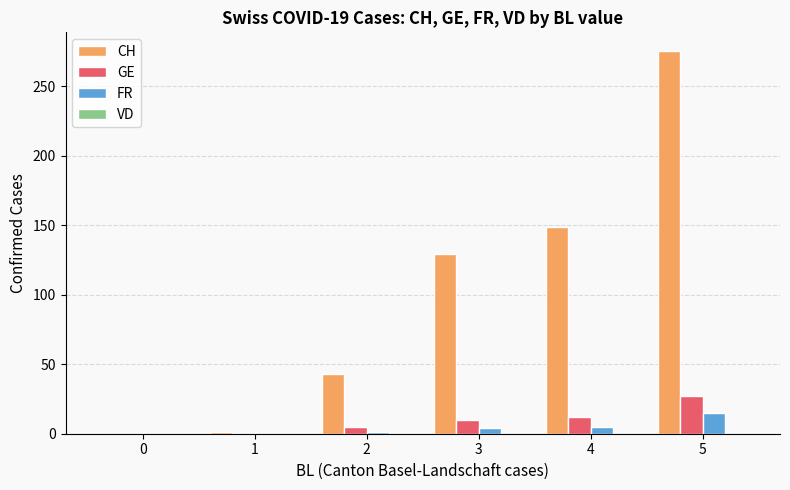

What is the highest value of the CH series?

275